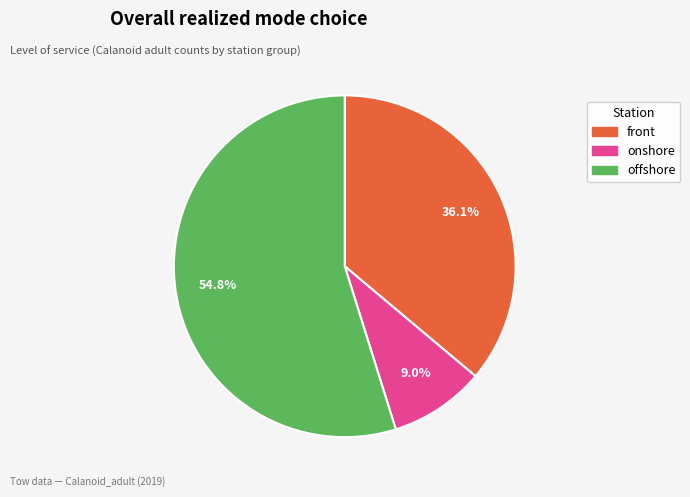

How many slices are in this pie chart?

3